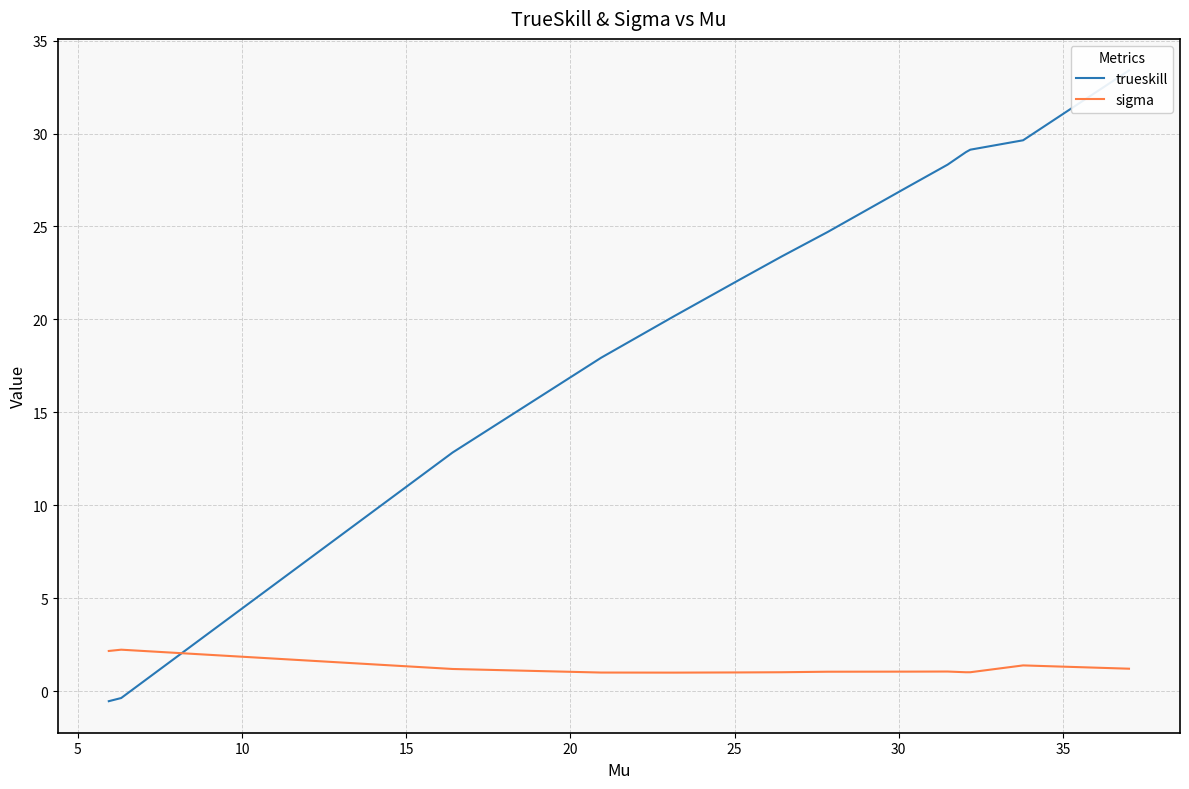

Which series has the widest spread of values?

trueskill